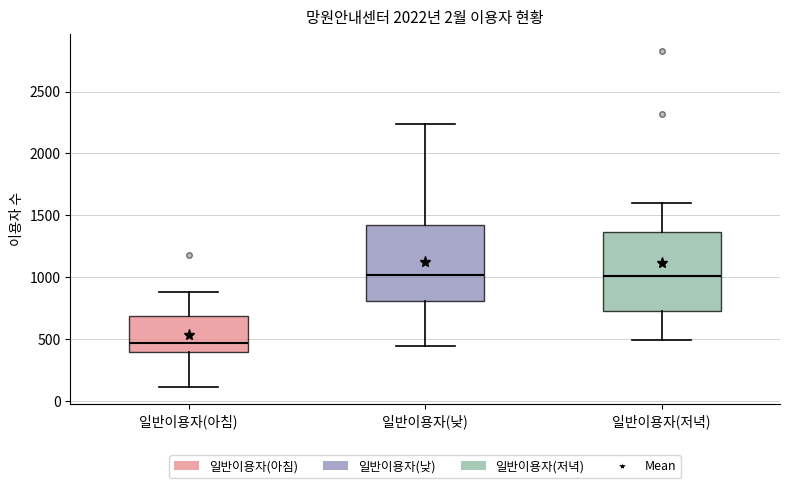

Reading left to right, transcribe this box plot: for each box, give where its median line is, the range the box spans, and where its two whiskers end, as read against the y-axis. The values are not printed on the chart, so give them approximately, as read against the axis.

일반이용자(아침): median 450, box 400 to 700, whiskers 100 to 900
일반이용자(낮): median 1000, box 800 to 1400, whiskers 450 to 2250
일반이용자(저녁): median 1000, box 750 to 1350, whiskers 500 to 1600